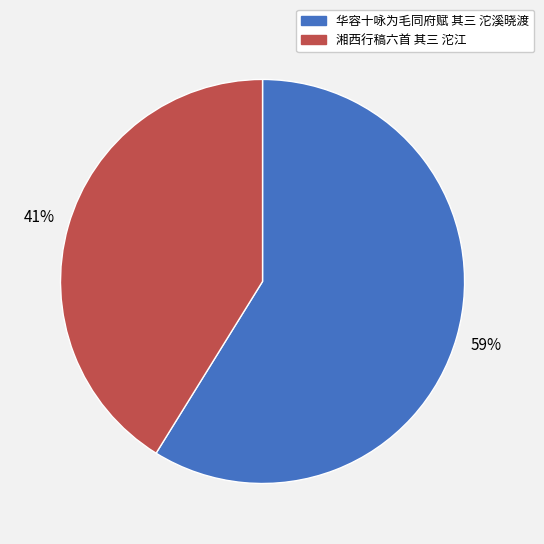

Is the sum of 湘西行稿六首 其三 沱江 and 华容十咏为毛同府赋 其三 沱溪晓渡 greater than half?

Yes